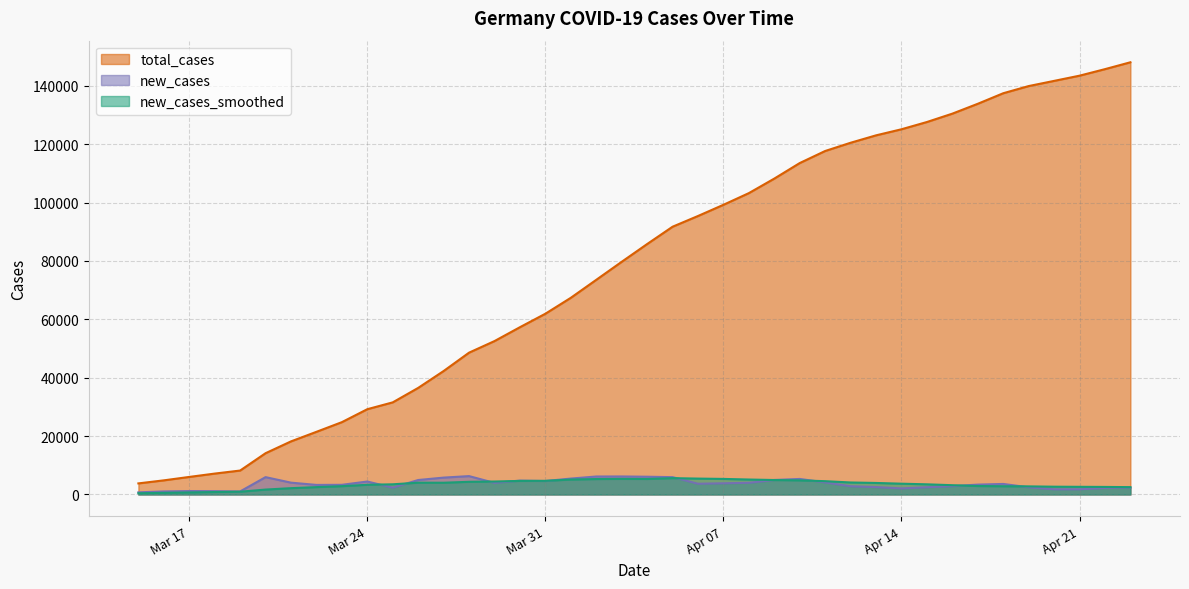

Reading left to right, what are all the values shown in this chart?

new_cases_smoothed: 421.1	562.3	696.1	837.1	947.3	1681.3	2160.7	2524.0	2848.0	3314.3	3485.4	4044.3	4021.4	4342.1	4440.6	4646.3	4671.6	5116.0	5287.7	5344.0	5313.7	5595.3	5441.9	5330.3	5123.1	4954.3	4832.7	4554.3	4109.3	3946.4	3696.1	3479.4	3178.3	2900.7	2825.9	2774.0	2665.1	2622.7	2587.1	2513.7
new_cases: 733.0	1043.0	1174.0	1144.0	1042.0	5940.0	4049.0	3276.0	3311.0	4438.0	2342.0	4954.0	5780.0	6294.0	3965.0	4751.0	4615.0	5453.0	6156.0	6174.0	6082.0	5936.0	3677.0	3834.0	4003.0	4974.0	5323.0	4133.0	2821.0	2537.0	2082.0	2486.0	2866.0	3380.0	3609.0	2458.0	1775.0	1785.0	2237.0	2352.0
total_cases: 3795.0	4838.0	6012.0	7156.0	8198.0	14138.0	18187.0	21463.0	24774.0	29212.0	31554.0	36508.0	42288.0	48582.0	52547.0	57298.0	61913.0	67366.0	73522.0	79696.0	85778.0	91714.0	95391.0	99225.0	103228.0	108202.0	113525.0	117658.0	120479.0	123016.0	125098.0	127584.0	130450.0	133830.0	137439.0	139897.0	141672.0	143457.0	145694.0	148046.0